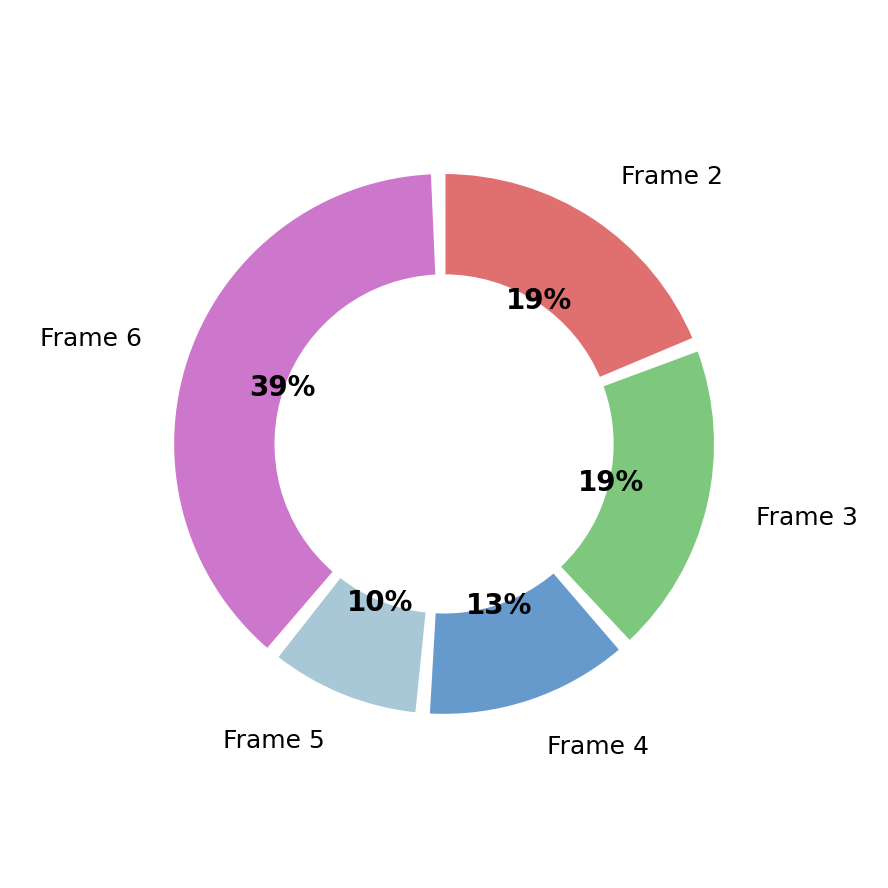

Which slice is the smallest?

Frame 5